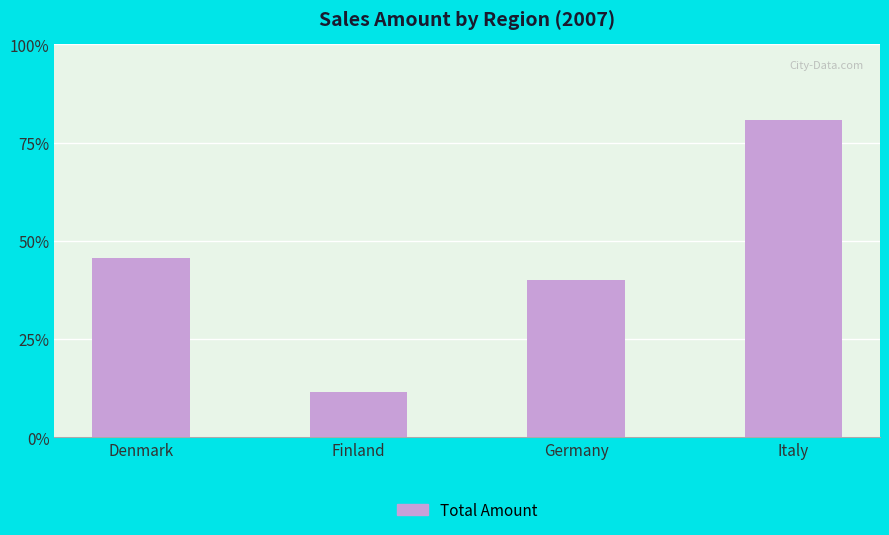

What is the label of the 1st bar from the left?

Denmark